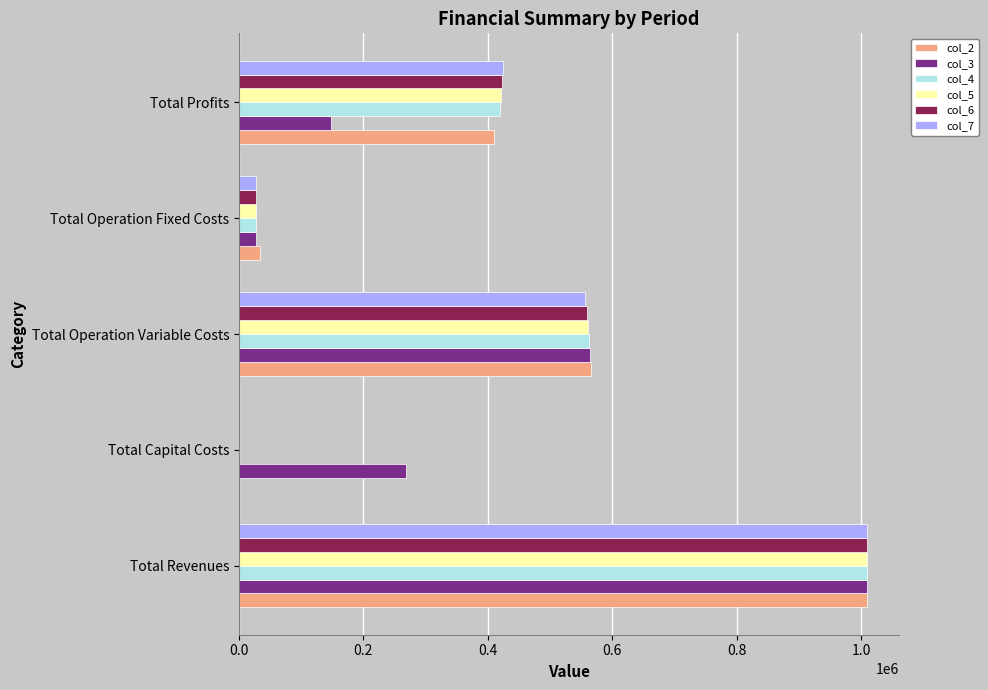

Is the value of col_7 at Total Profits greater than the value of col_2 at Total Operation Variable Costs?

No